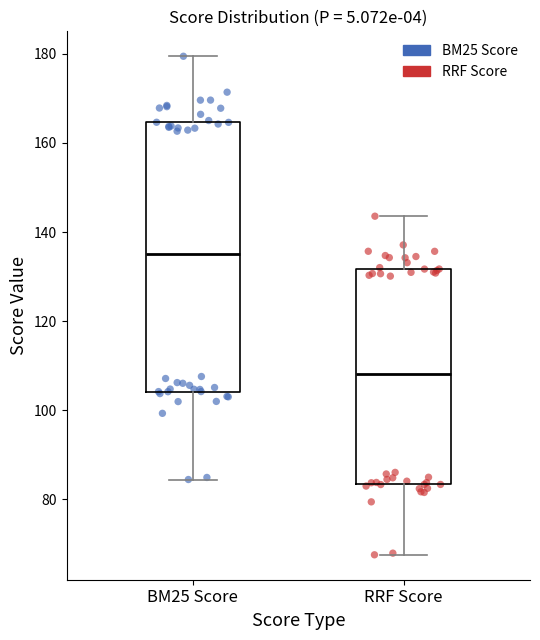

Reading left to right, read every box against the y-axis: the position of its median line, the range the box covers, and the ends of its whiskers. The values are not printed on the chart, so give them approximately, as read against the axis.

BM25 Score: median 136, box 104 to 164, whiskers 84 to 180
RRF Score: median 108, box 84 to 132, whiskers 68 to 144